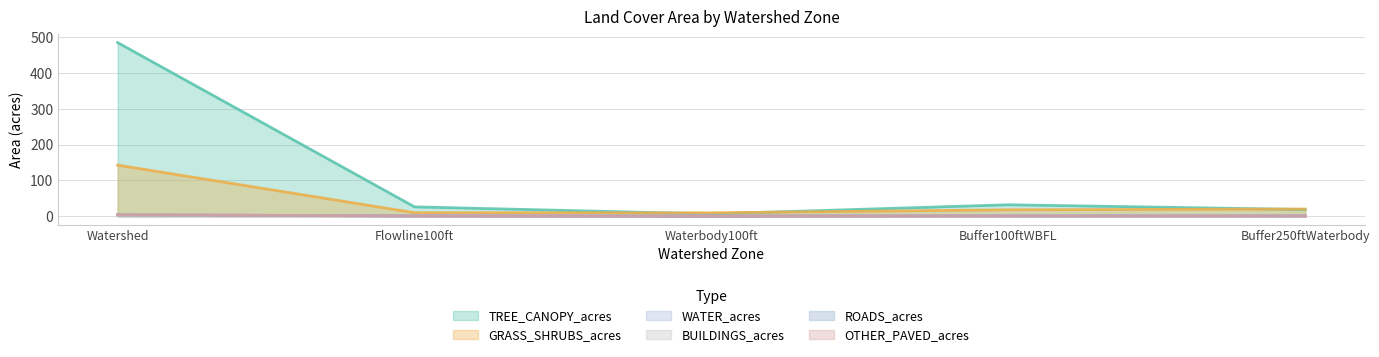

In OTHER_PAVED_acres, how many points are lower than both neighbors (excluding endpoints)?

1